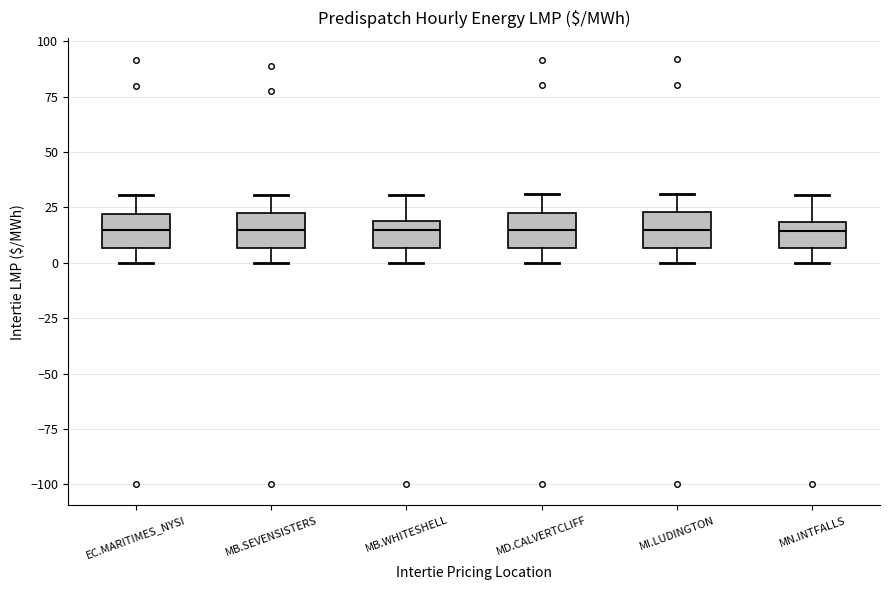

Reading left to right, read every box against the y-axis: the position of its median line, the range the box covers, and the ends of its whiskers. The values are not printed on the chart, so give them approximately, as read against the axis.

EC.MARITIMES_NYSI: median 15, box 5 to 20, whiskers 0 to 30
MB.SEVENSISTERS: median 15, box 5 to 20, whiskers 0 to 30
MB.WHITESHELL: median 15, box 5 to 20, whiskers 0 to 30
MD.CALVERTCLIFF: median 15, box 5 to 20, whiskers 0 to 30
MI.LUDINGTON: median 15, box 5 to 25, whiskers 0 to 30
MN.INTFALLS: median 15, box 5 to 20, whiskers 0 to 30